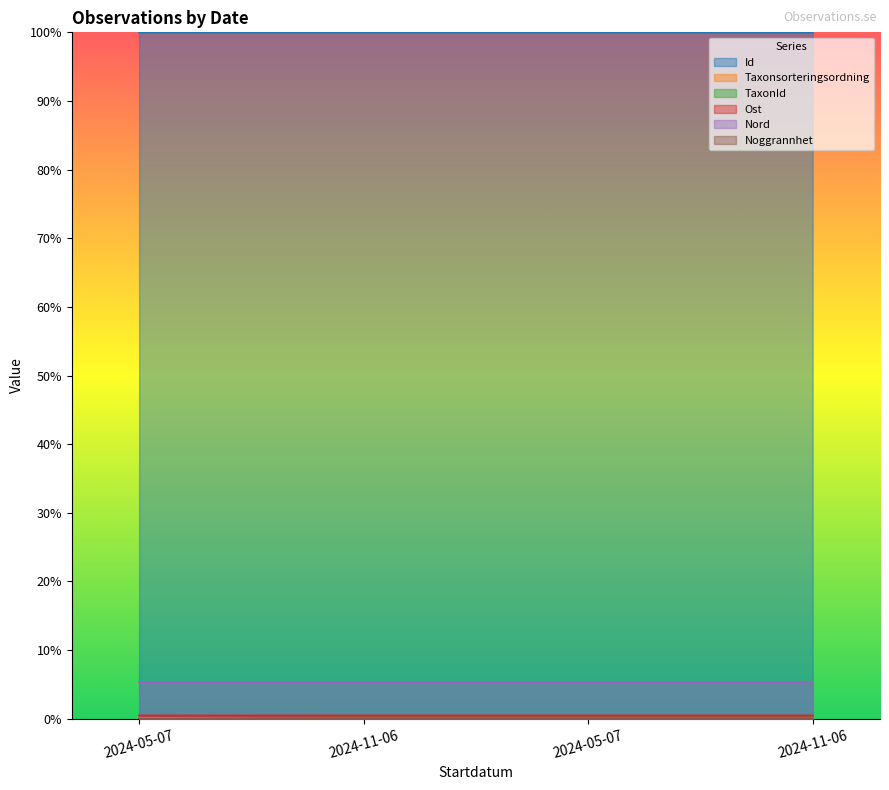

Rank the categories by Taxonsorteringsordning value from lowest to highest.

2024-05-07, 2024-05-07, 2024-11-06, 2024-11-06